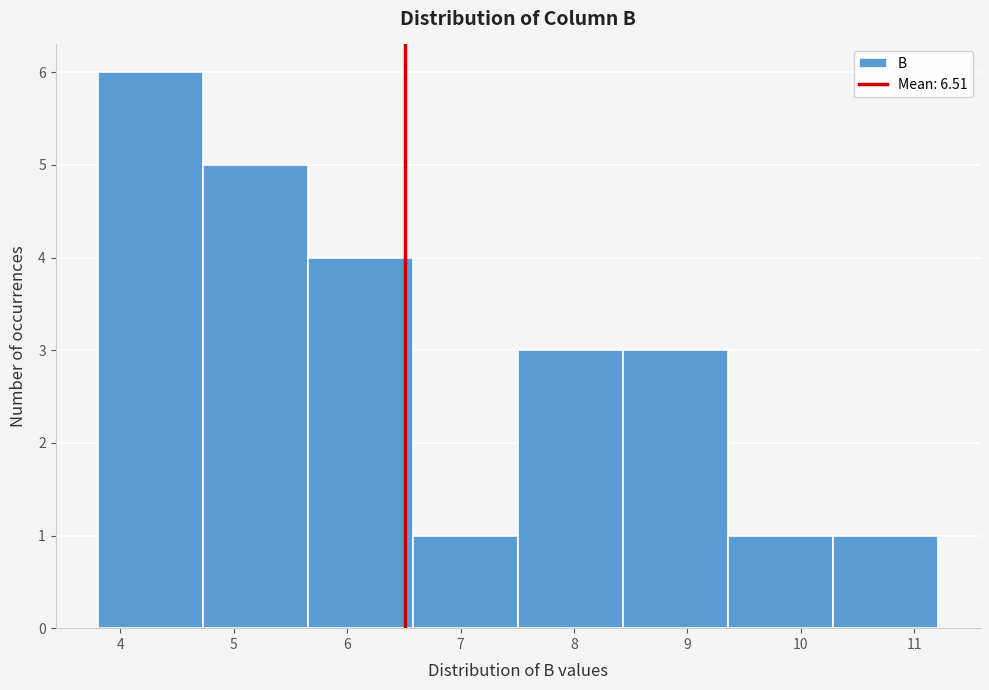

Over which range of the x-axis is the bar tallest?

3.8 to 4.7